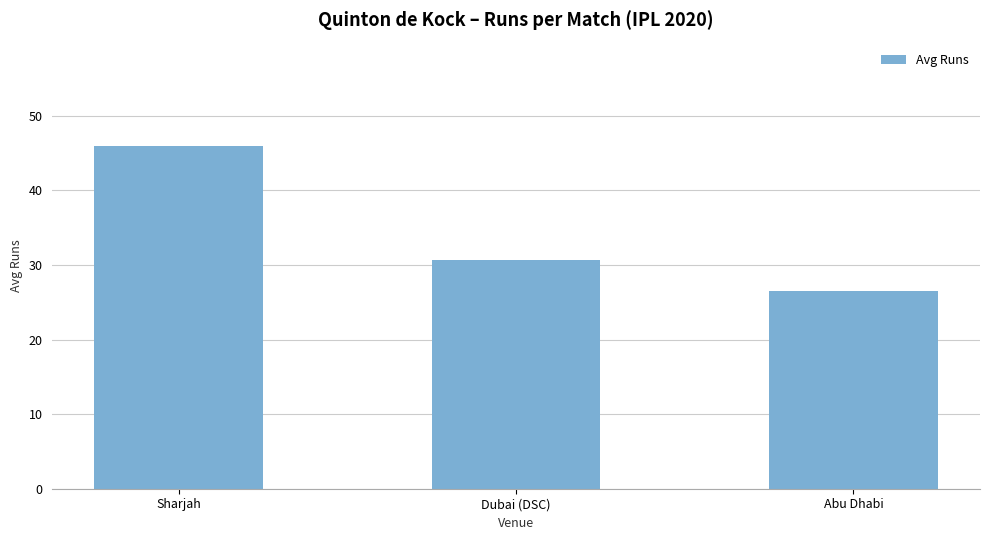

Rank the categories by value from lowest to highest.

Abu Dhabi, Dubai (DSC), Sharjah